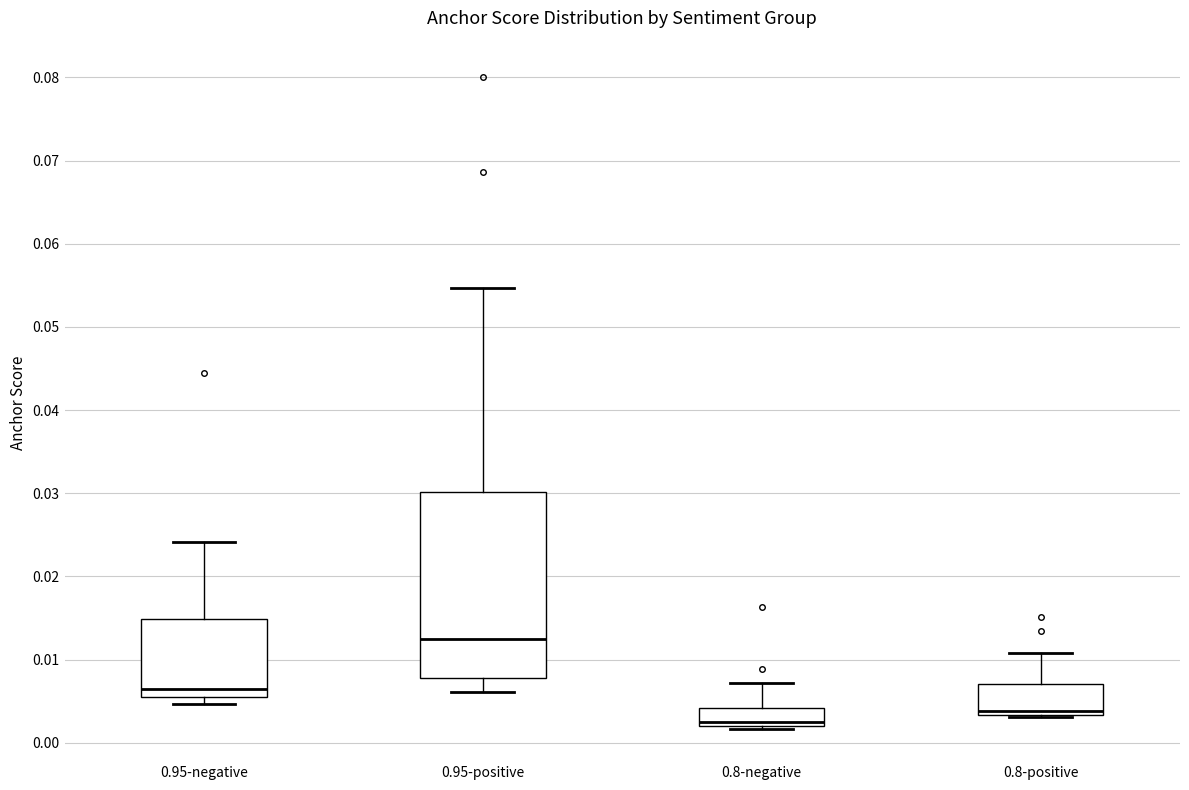

Which box's median line is the highest?

0.95-positive